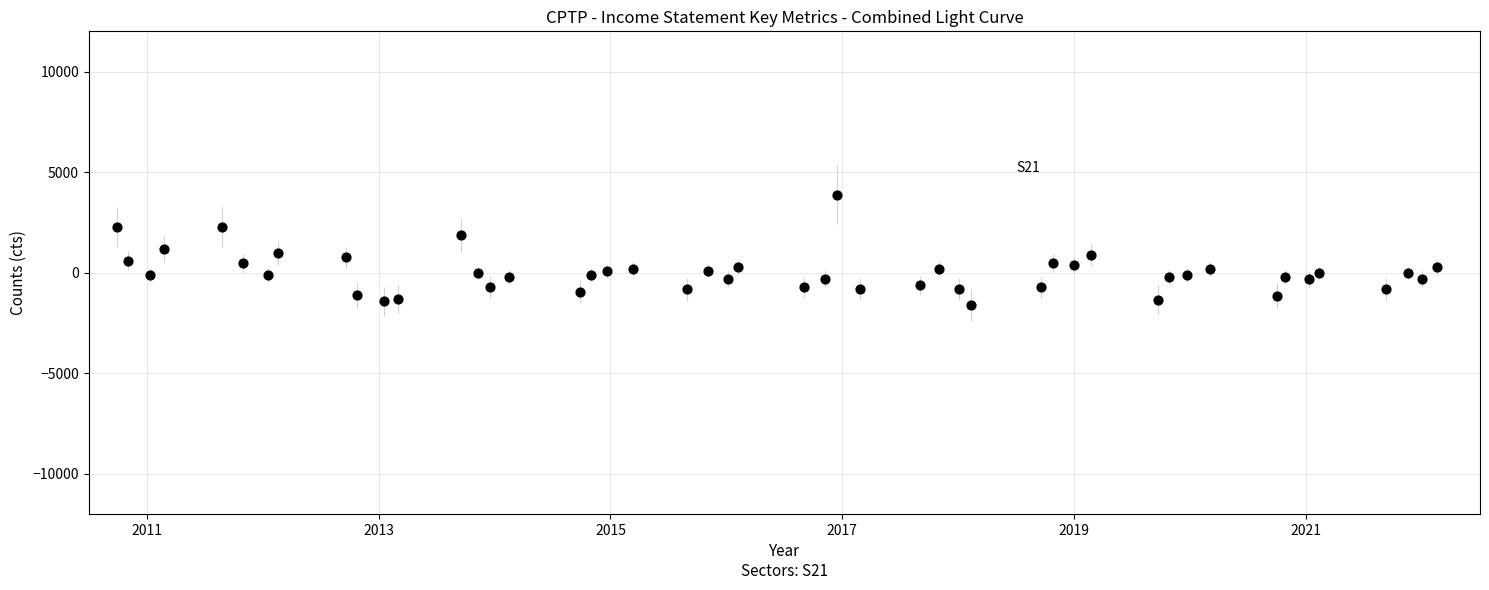

What is the range of X values (max minus min)?

11.4